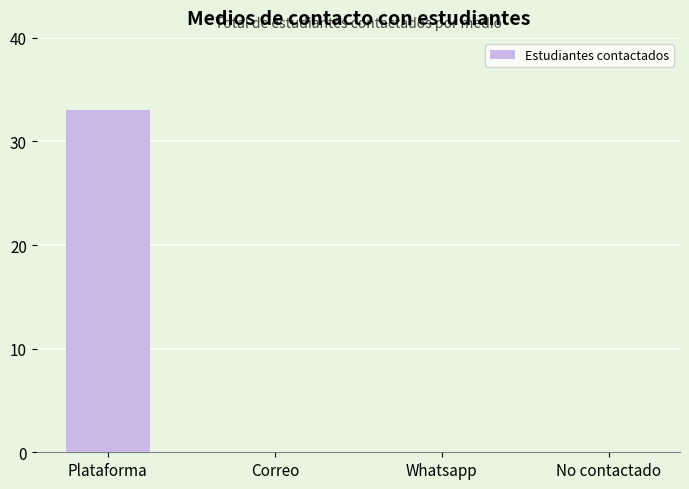

What is the change in value from Plataforma to Whatsapp?

-33